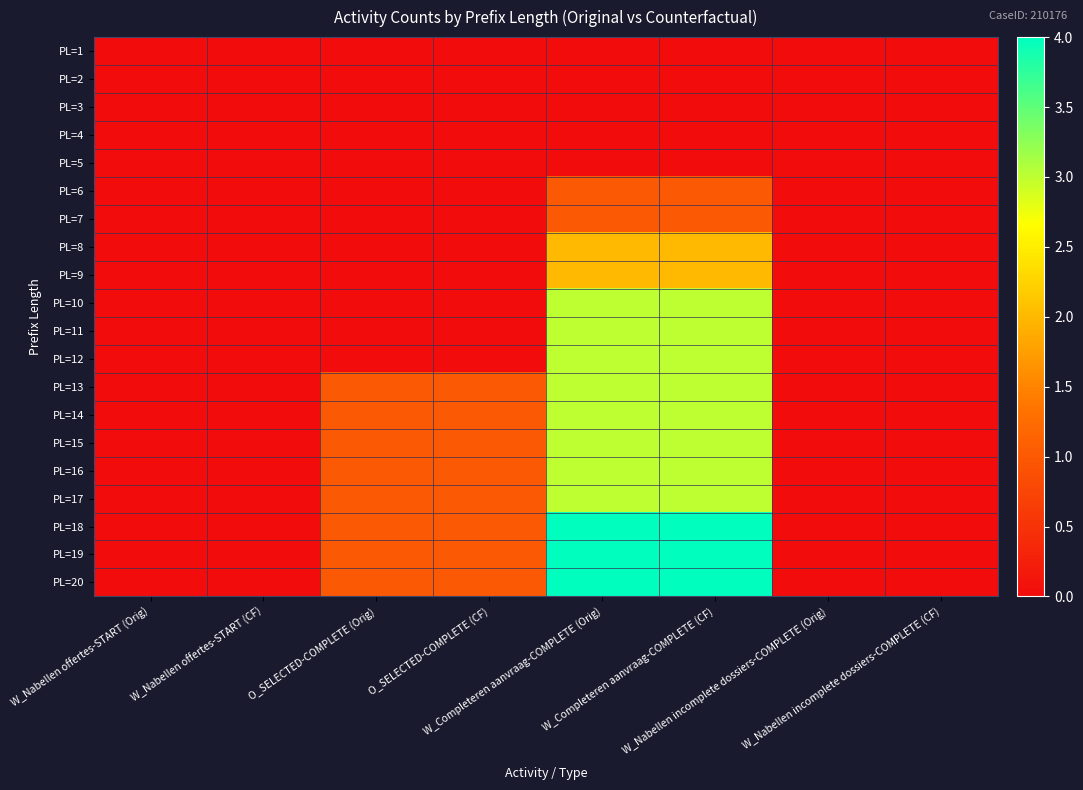

At how many categories does at least one series exceed 1?

2